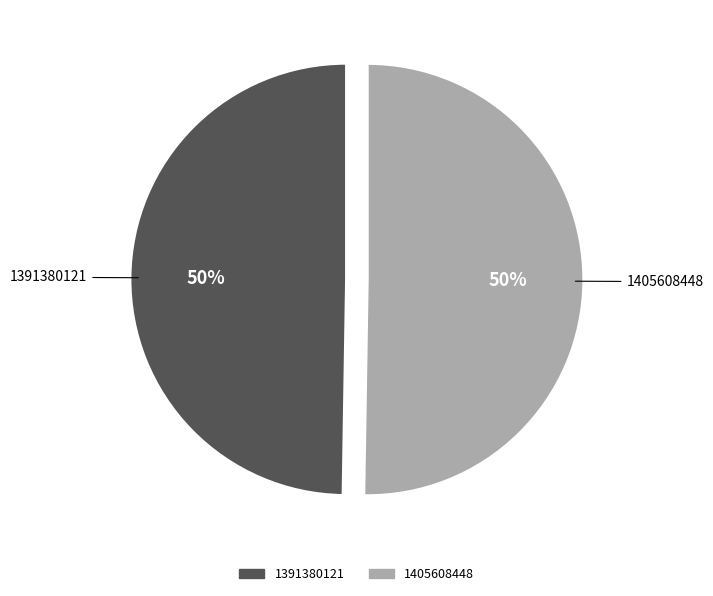

Which category has the smallest portion of the pie?

1391380121